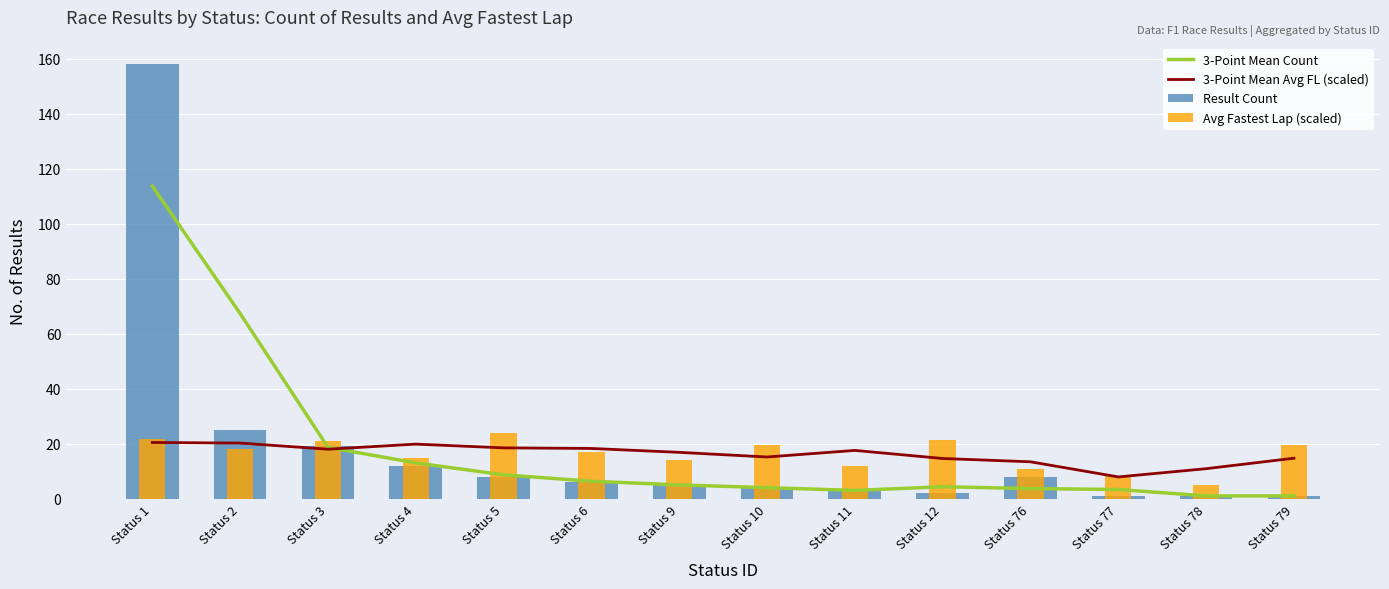

List the labels in order of 3-Point Mean Avg FL (scaled) value, smallest first.

Status 77, Status 78, Status 76, Status 12, Status 79, Status 10, Status 9, Status 11, Status 3, Status 6, Status 5, Status 4, Status 2, Status 1